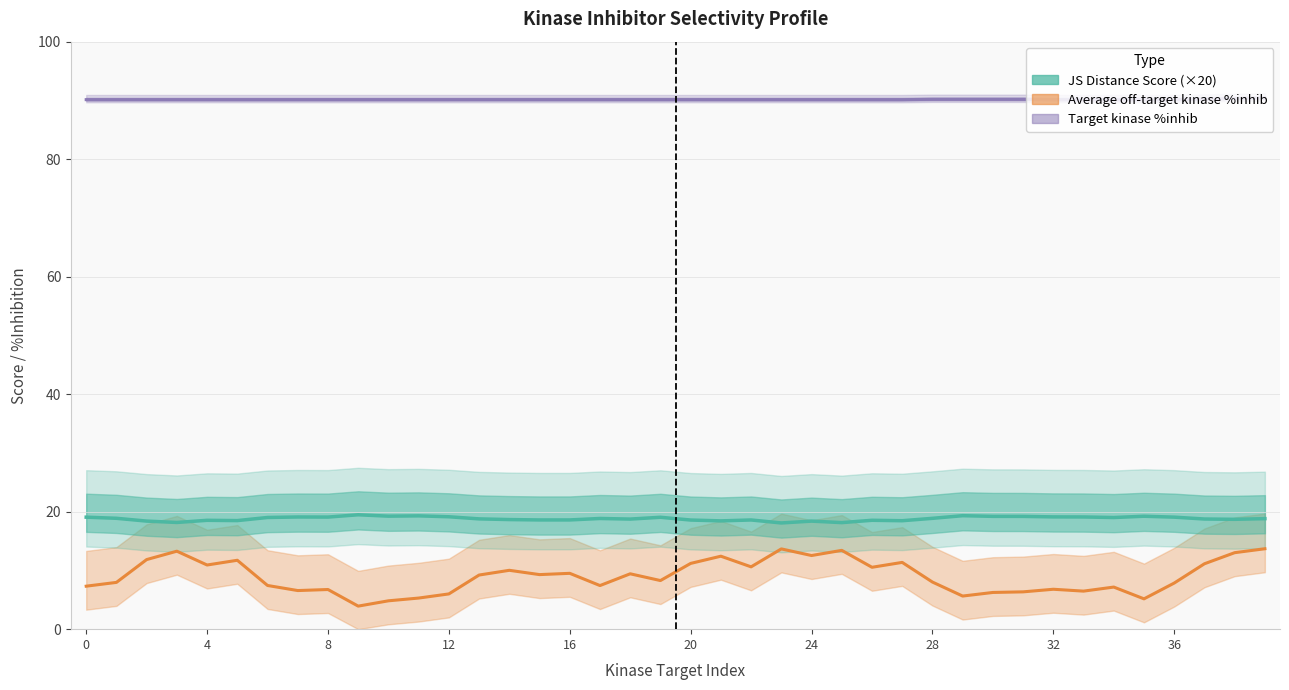

Is this an area chart (filled region under the line)?

No